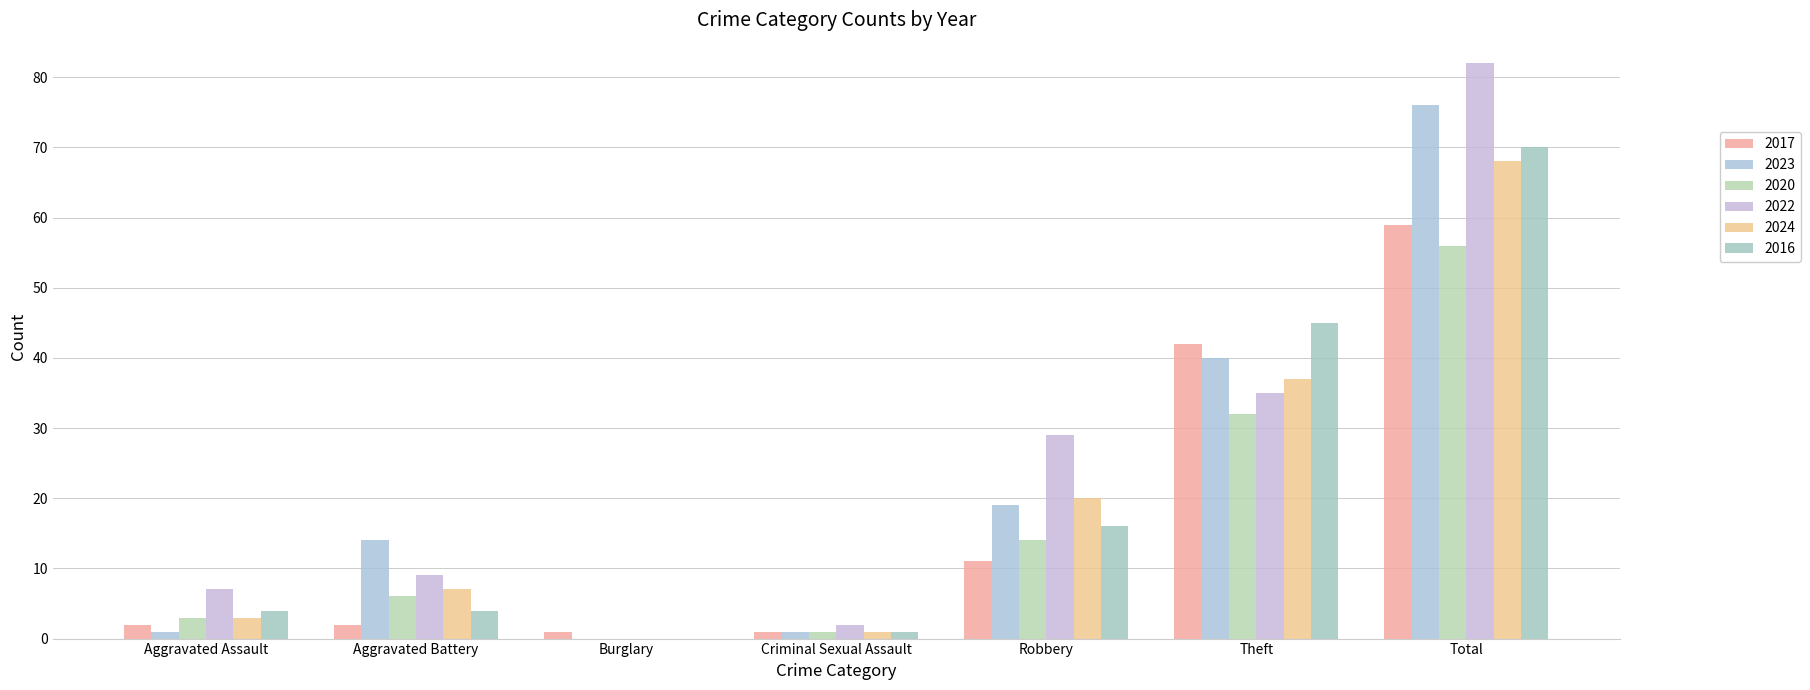

At which category is the sum across all series the highest?

Total